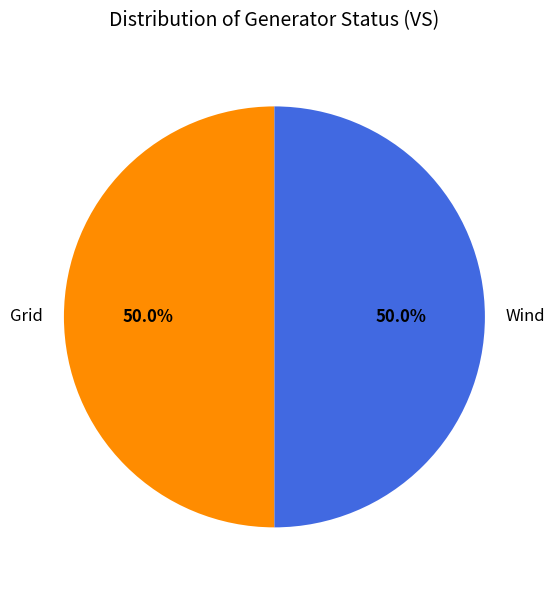

How many slices are in this pie chart?

2